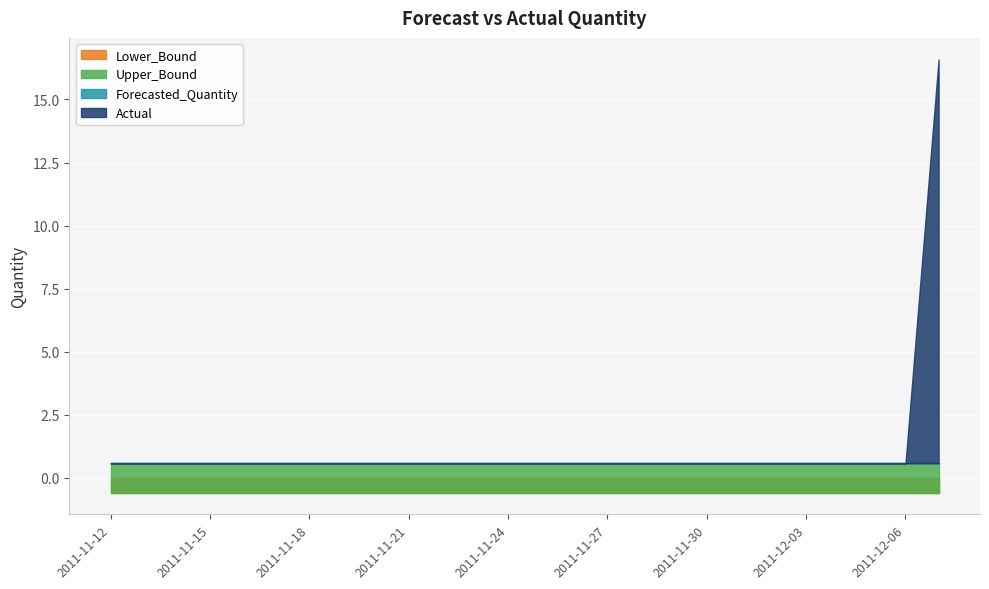

The Upper_Bound series shows 0.9 at 2011-11-24. True or false?

False